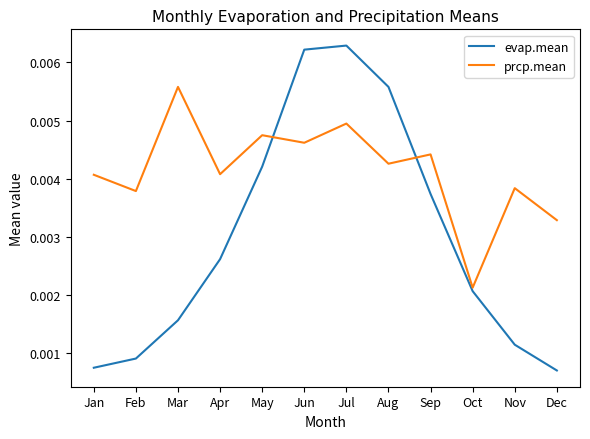

At which label is prcp.mean closest to 0?

Oct